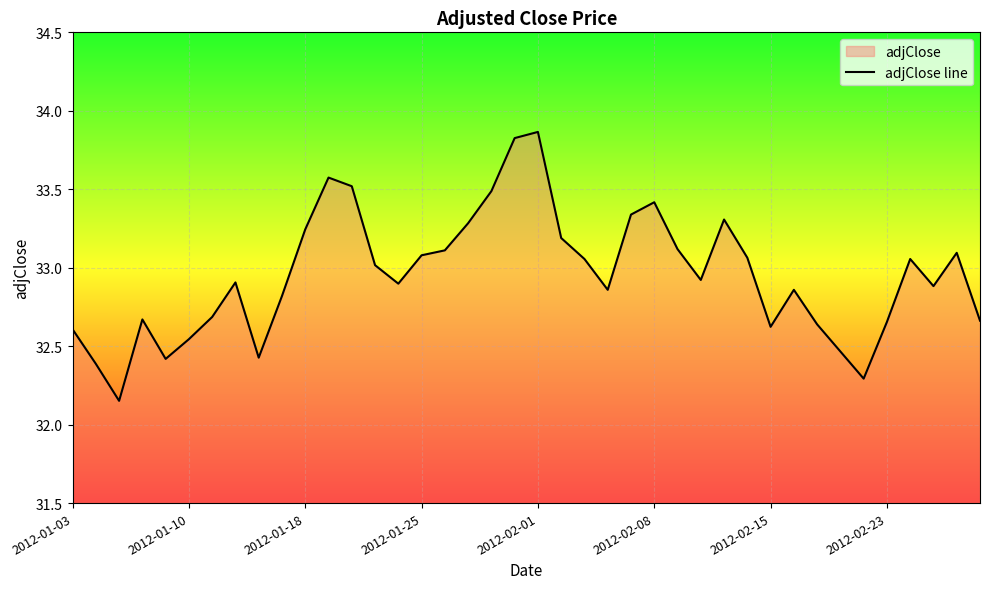

True or false: the data shows 10.4 at 21.

False